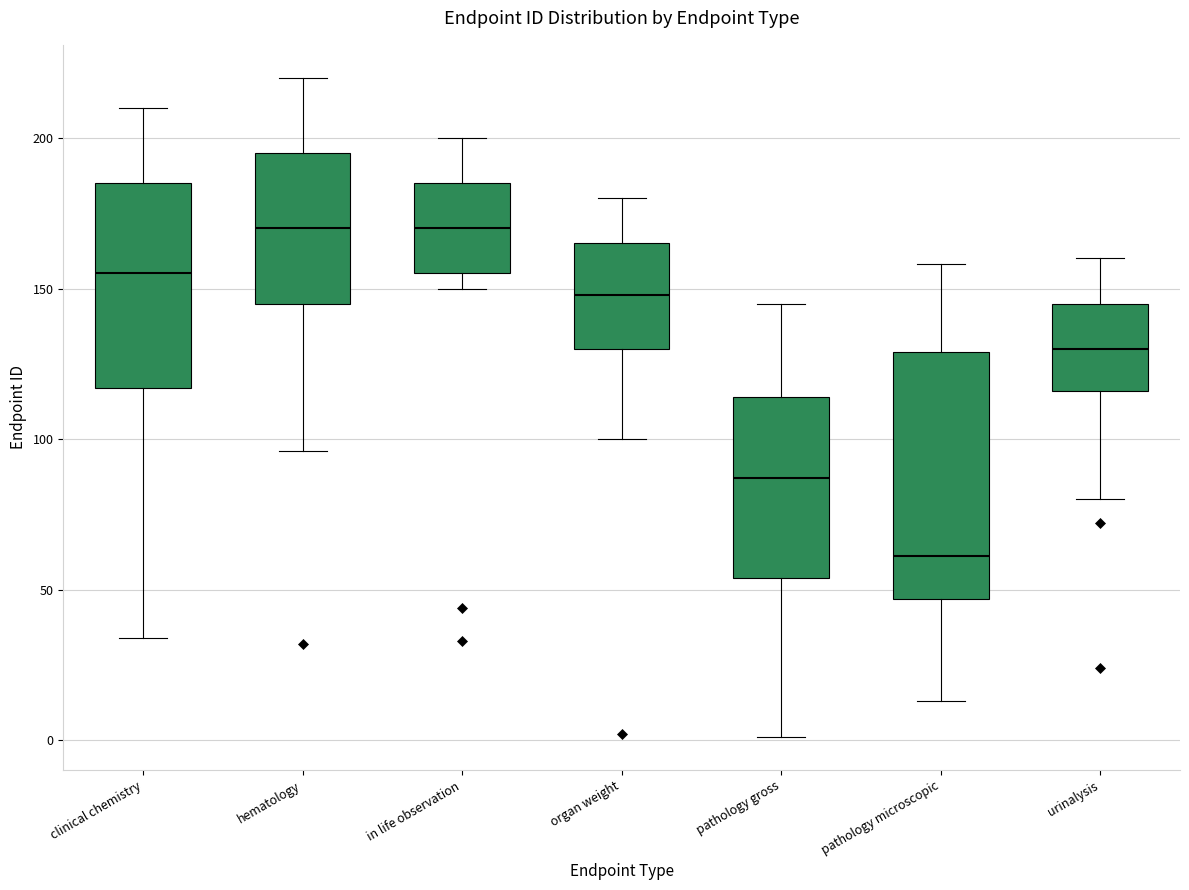

Reading left to right, transcribe this box plot: for each box, give where its median line is, the range the box spans, and where its two whiskers end, as read against the y-axis. The values are not printed on the chart, so give them approximately, as read against the axis.

clinical chemistry: median 155, box 115 to 185, whiskers 35 to 210
hematology: median 170, box 145 to 195, whiskers 95 to 220
in life observation: median 170, box 155 to 185, whiskers 150 to 200
organ weight: median 150, box 130 to 165, whiskers 100 to 180
pathology gross: median 85, box 55 to 115, whiskers 0 to 145
pathology microscopic: median 60, box 45 to 130, whiskers 15 to 160
urinalysis: median 130, box 115 to 145, whiskers 80 to 160